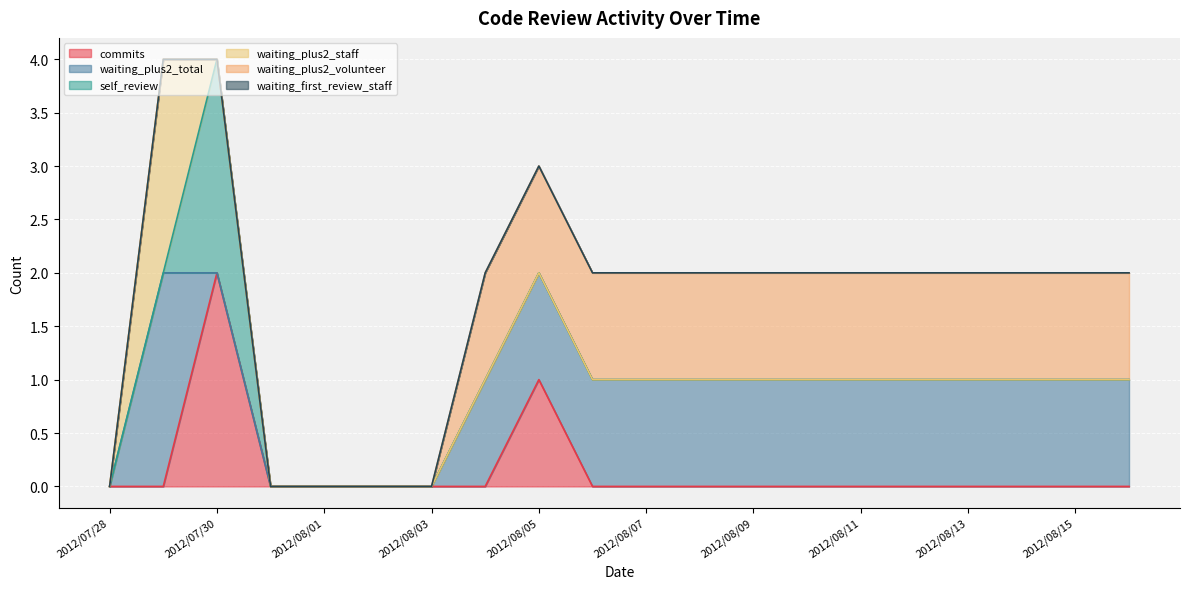

What is the label of the 8th point from the left?

2012/08/04